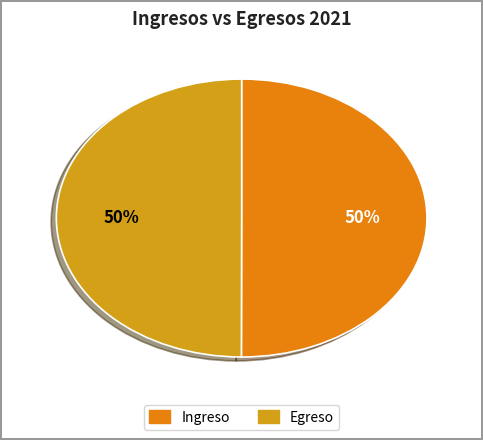

Rank the categories by value from highest to lowest.

Ingreso, Egreso